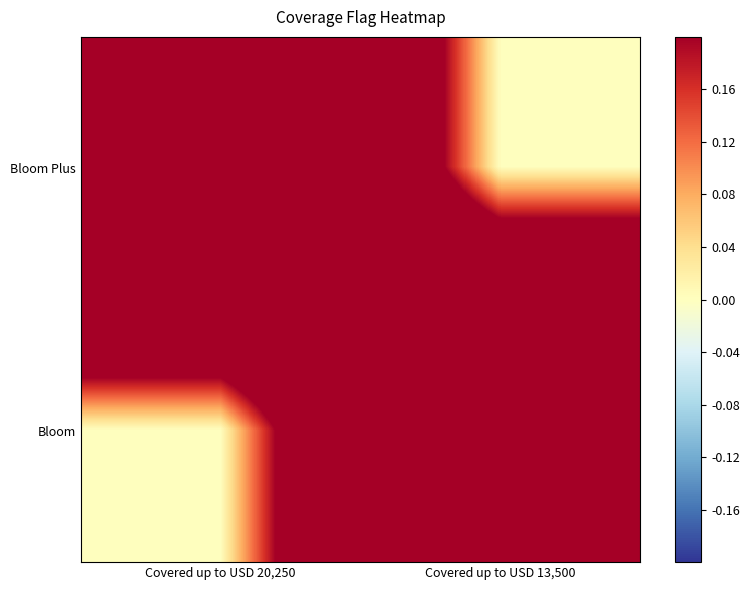

Between Covered up to USD 13,500 and Covered up to USD 20,250, which is larger?

Covered up to USD 20,250